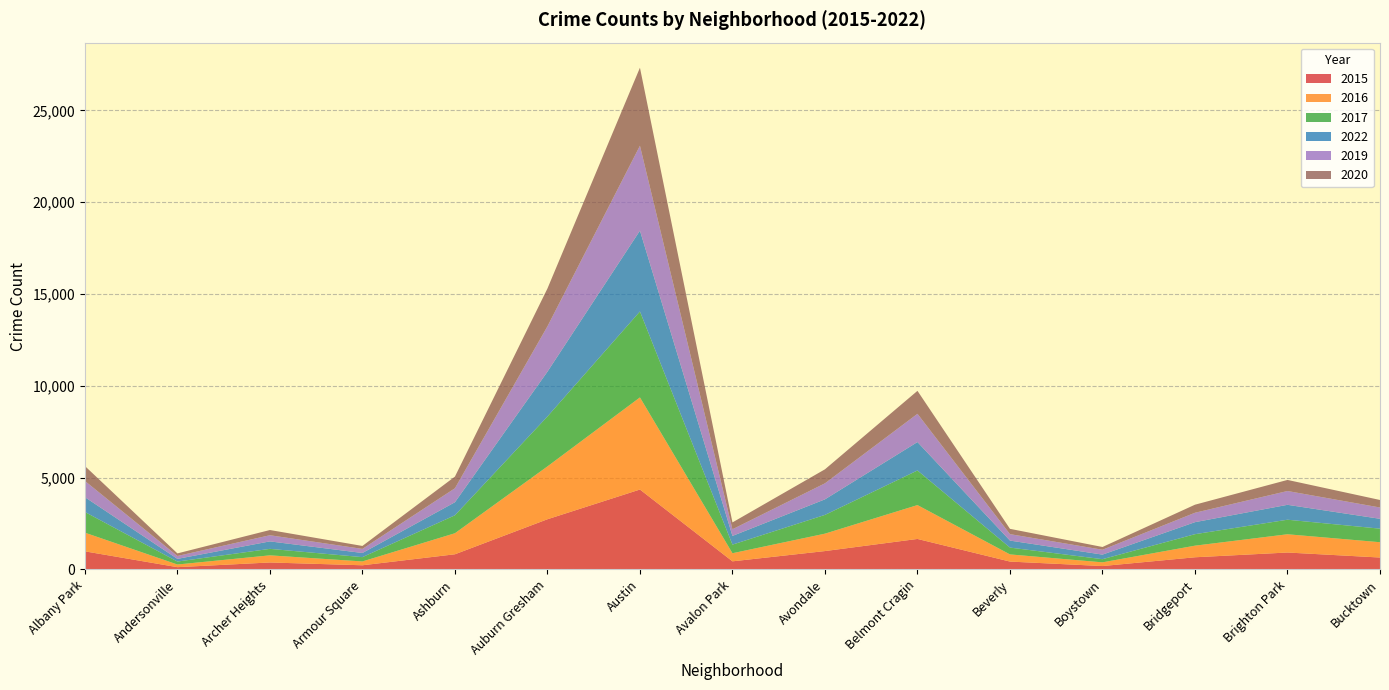

Reading left to right, extract all data points from this chart.

2015: 984	122	378	225	824	2731	4350	440	999	1659	427	183	661	920	647
2016: 1017	145	388	209	1146	2878	5016	441	948	1844	390	202	632	994	834
2017: 1126	161	353	234	977	2717	4680	469	1021	1885	371	172	625	792	738
2022: 807	146	407	226	711	2441	4402	474	848	1548	382	249	655	812	537
2019: 885	158	335	223	762	2470	4626	363	873	1538	351	266	513	752	616
2020: 811	140	284	161	634	2058	4247	372	762	1250	288	149	438	603	409